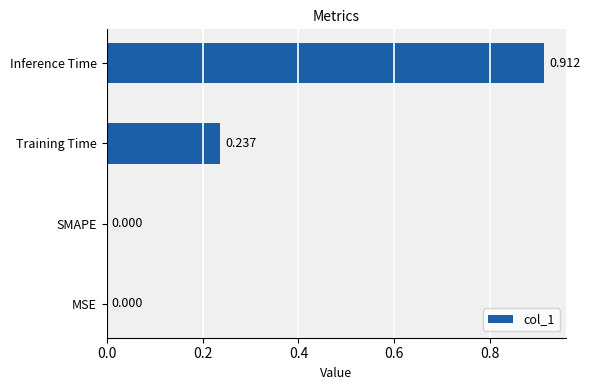

Which label corresponds to the largest value in the chart?

Inference Time